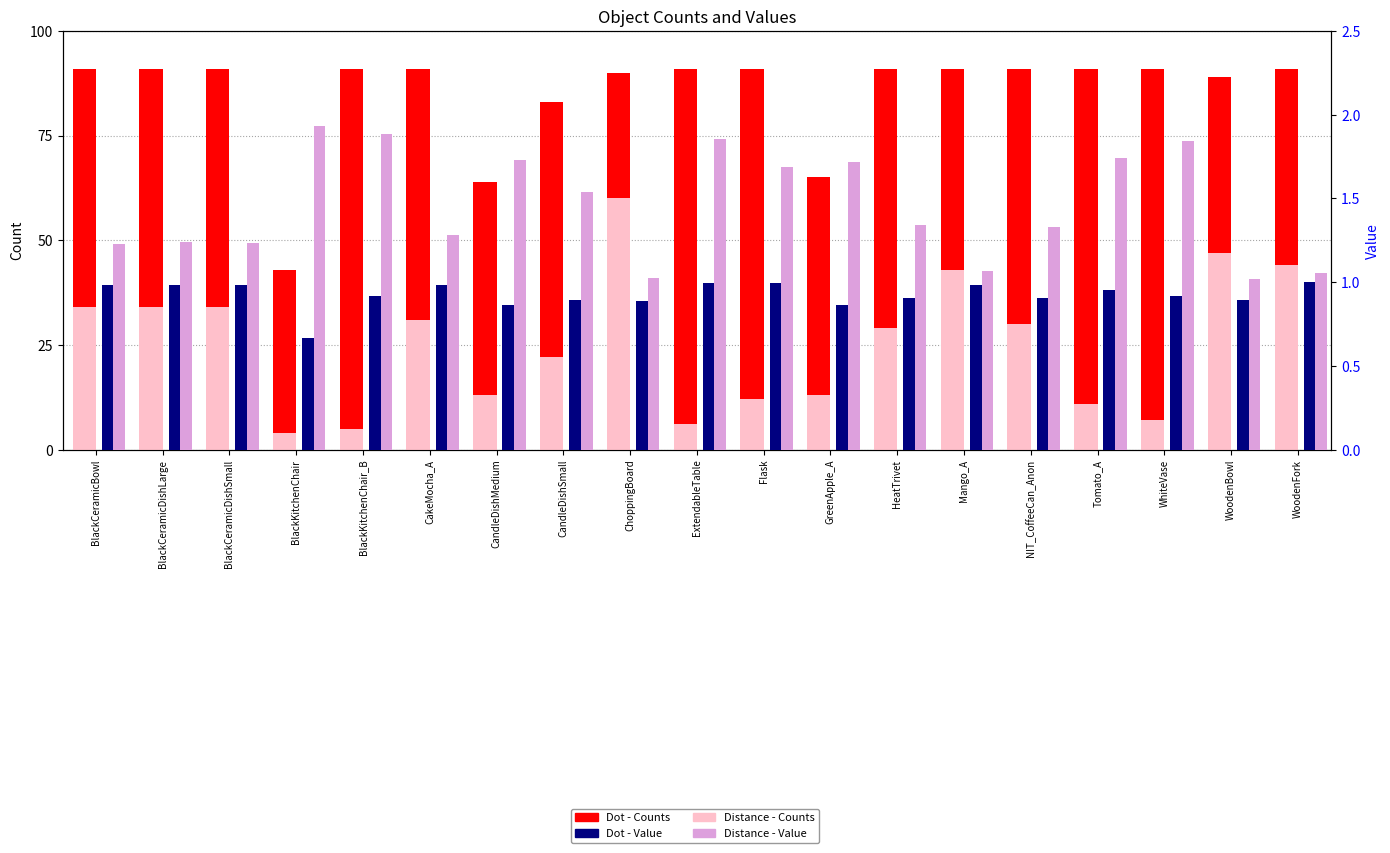

What is the label of the 15th bar from the left?

NIT_CoffeeCan_Anon